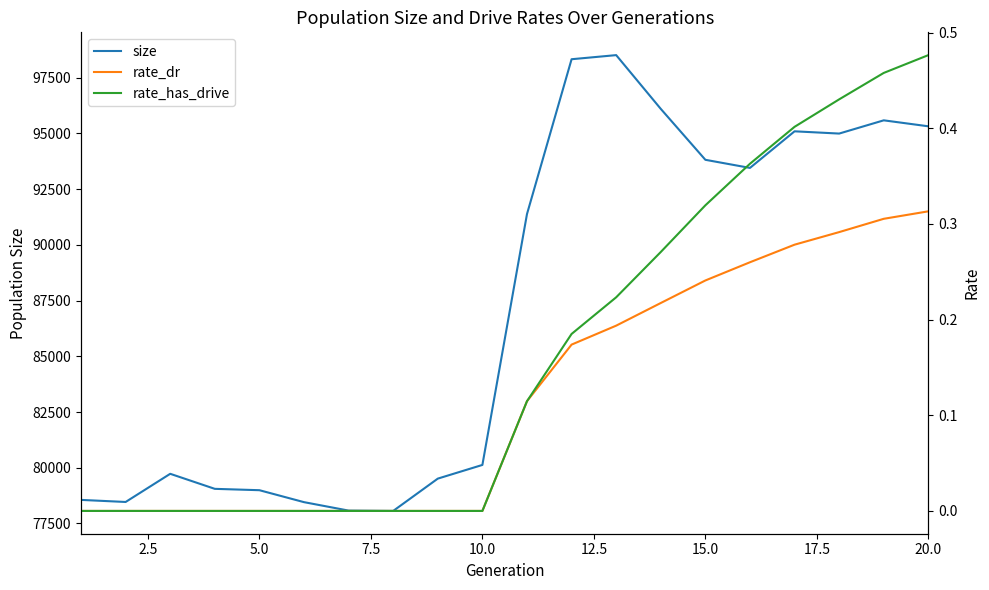

What is the lowest value of the size series?

78063